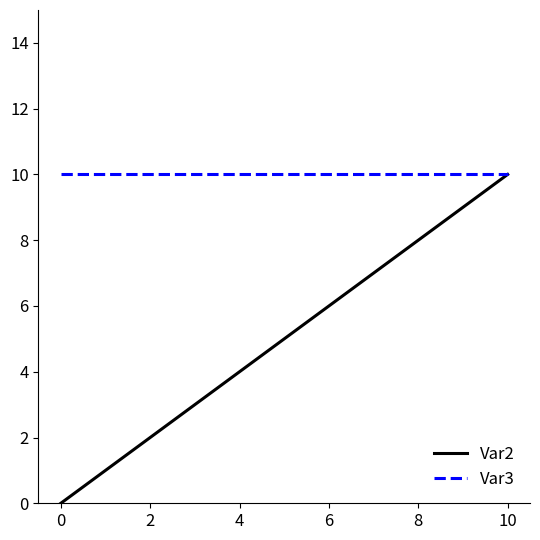

What is the average value of the Var3 series?

10